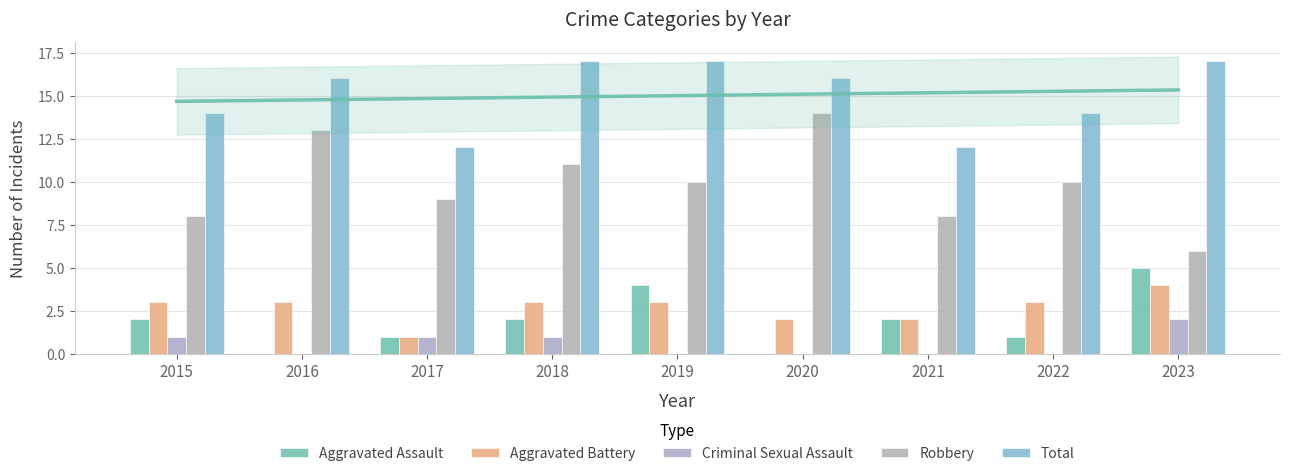

Reading right to left, extract all data points from this chart.

Aggravated Assault: 5	1	2	0	4	2	1	0	2
Aggravated Battery: 4	3	2	2	3	3	1	3	3
Criminal Sexual Assault: 2	0	0	0	0	1	1	0	1
Robbery: 6	10	8	14	10	11	9	13	8
Total: 17	14	12	16	17	17	12	16	14